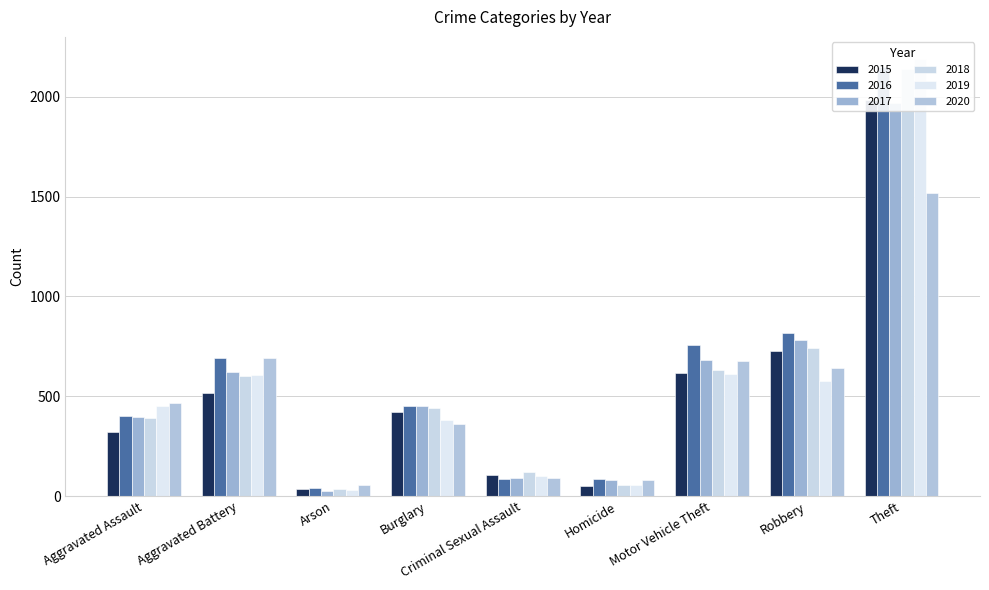

Between Burglary and Criminal Sexual Assault, which is larger?

Burglary